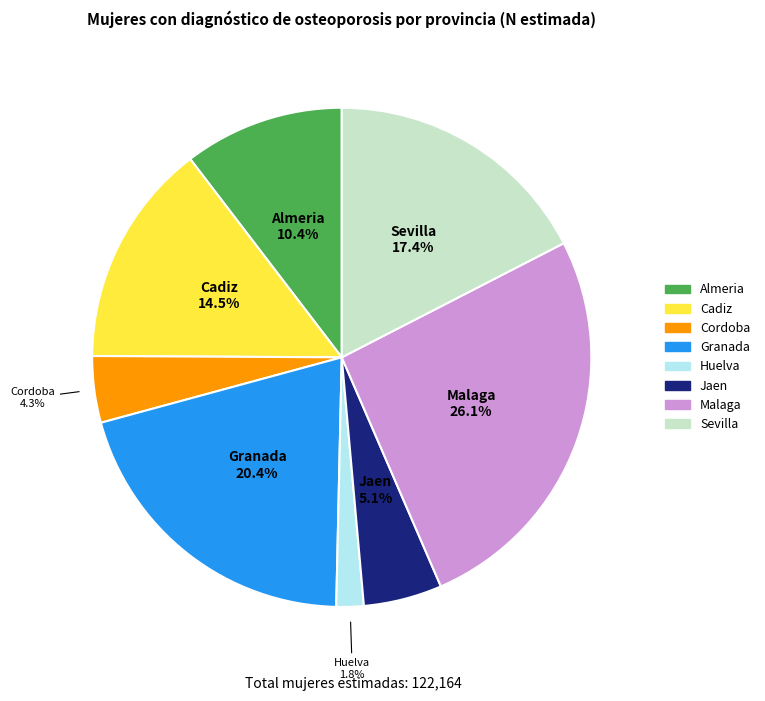

Is there a majority slice in this chart?

No